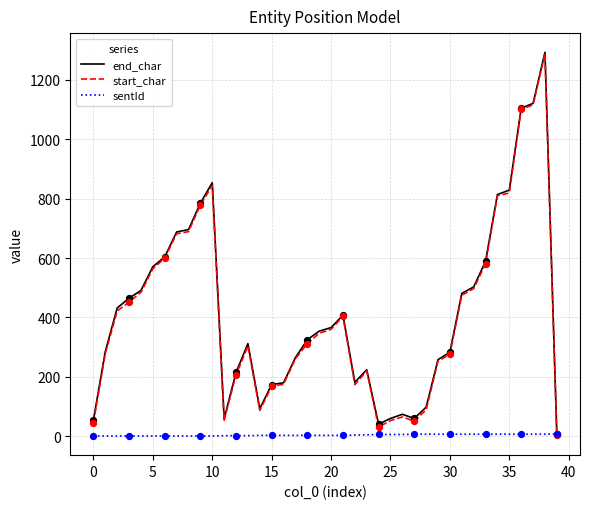

What are all the series names shown in the legend?

end_char, start_char, sentId